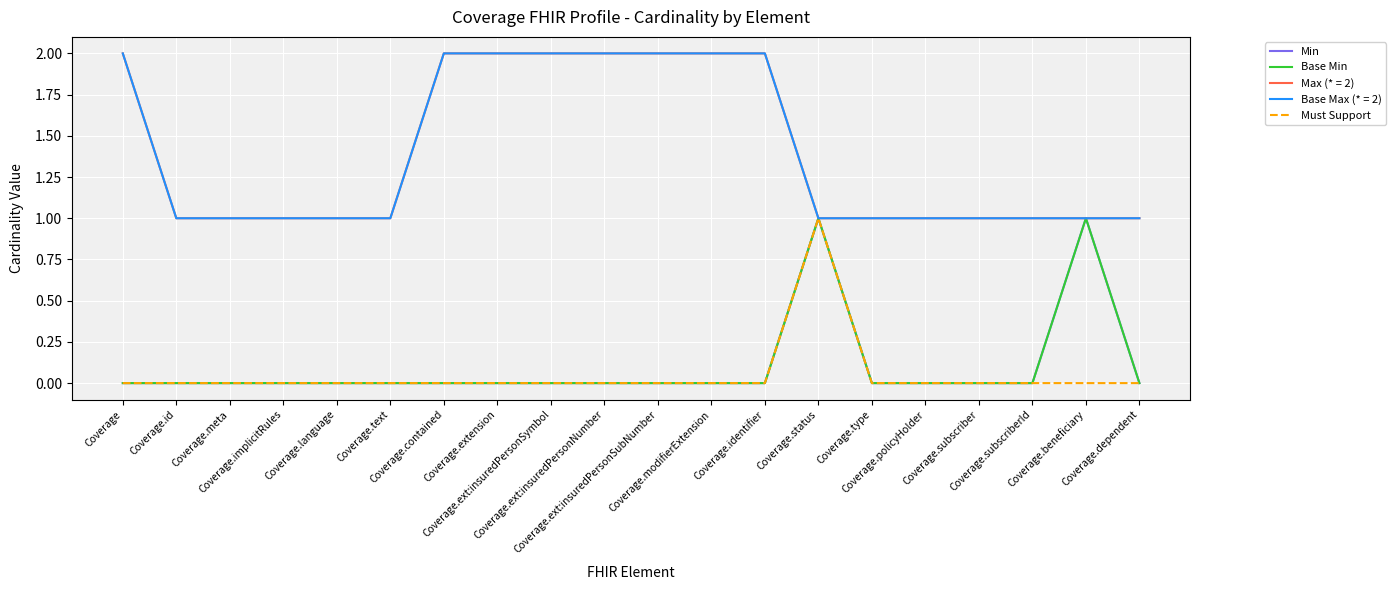

Does the chart display data point markers on the line(s)?

No